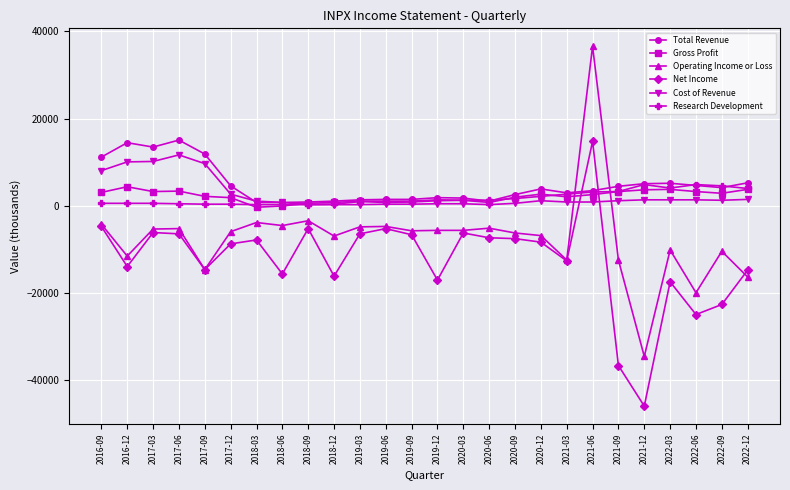

At which category is the sum across all series the highest?

2021-06